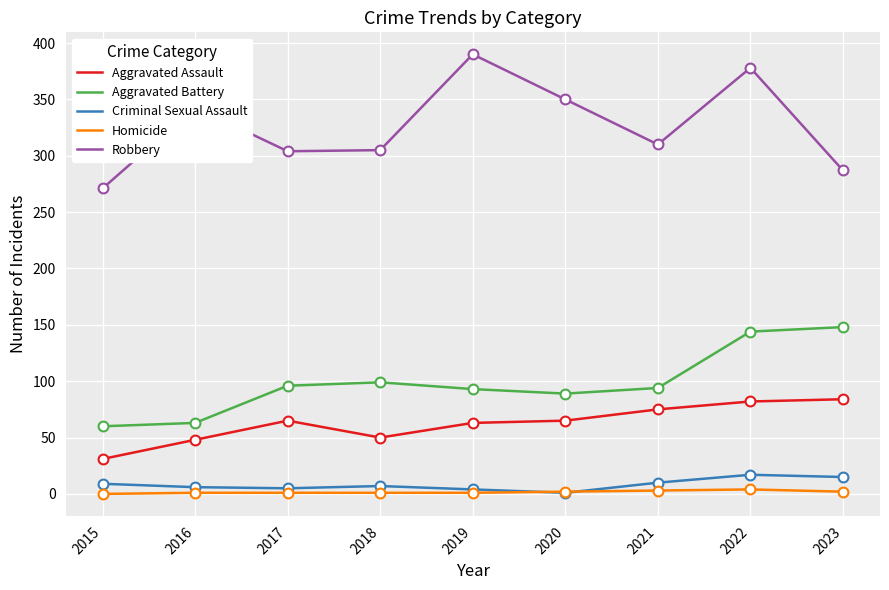

Is the value of Homicide at 2021 greater than the value of Aggravated Assault at 2021?

No